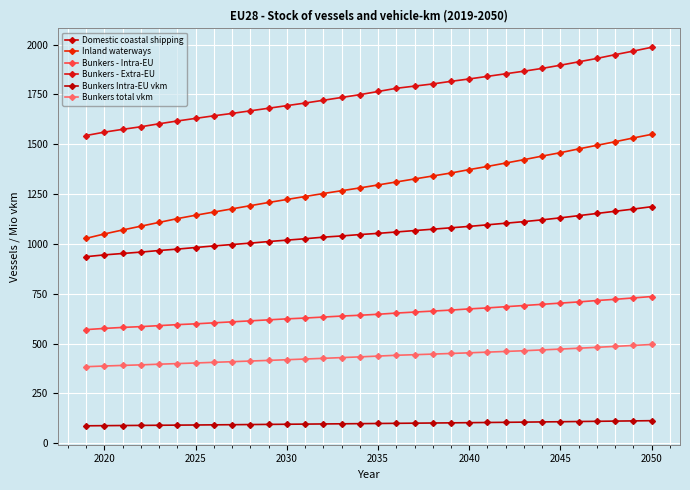

At how many categories does at least one series exceed 1104?

32